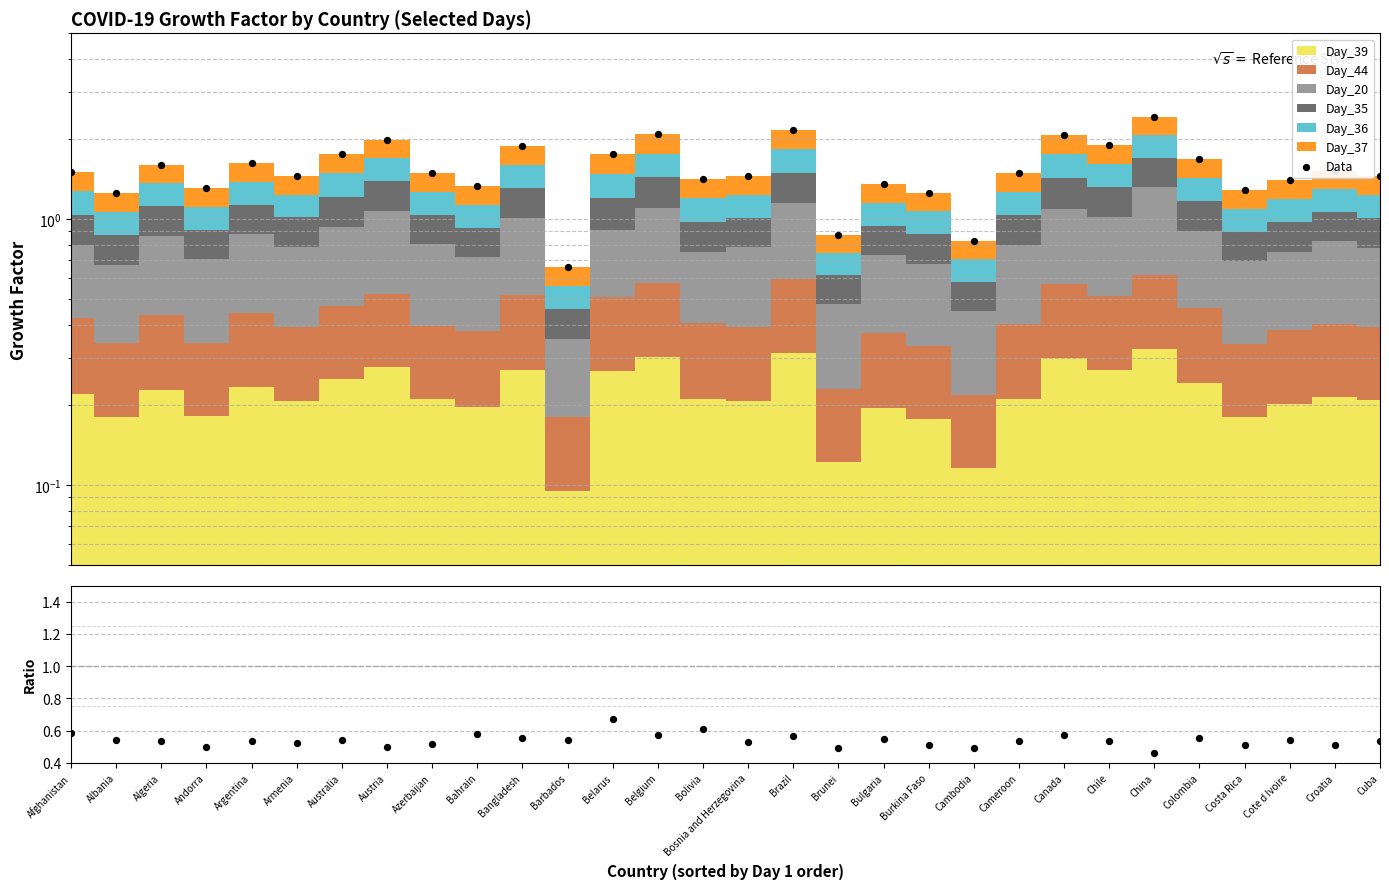

Which series contains the lowest Y value?

Day_39/Day_20